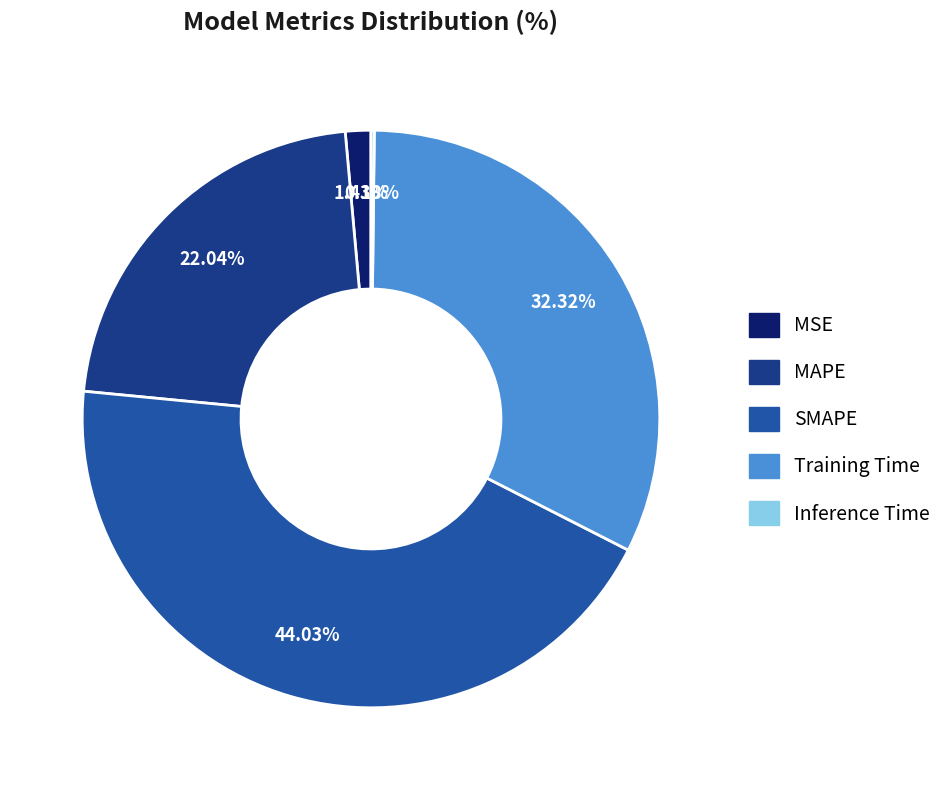

Does SMAPE account for over 50% of the chart?

No